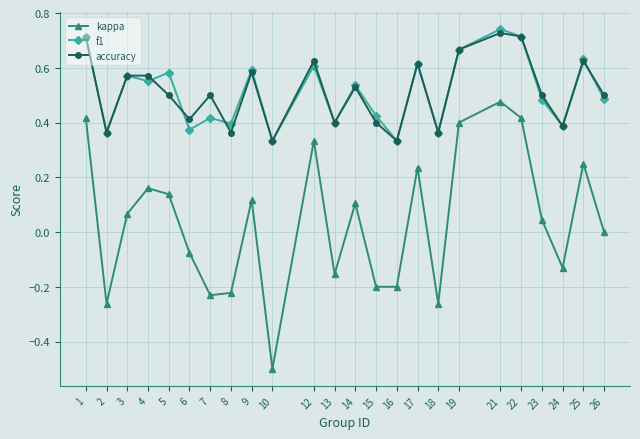

Count the number of data series in this chart.

3